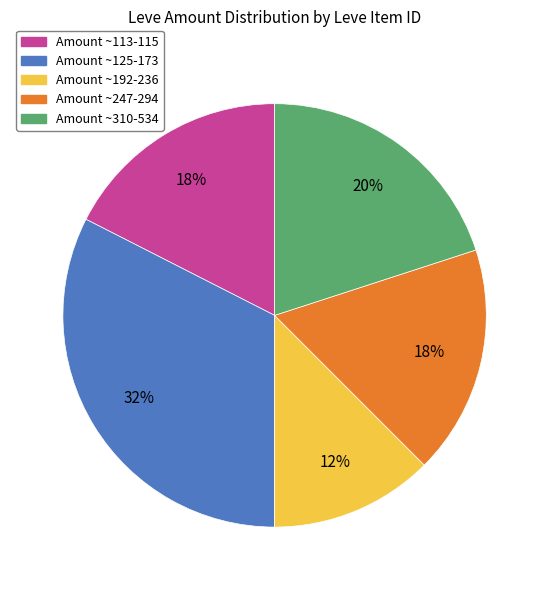

Count the number of slices in the pie.

5